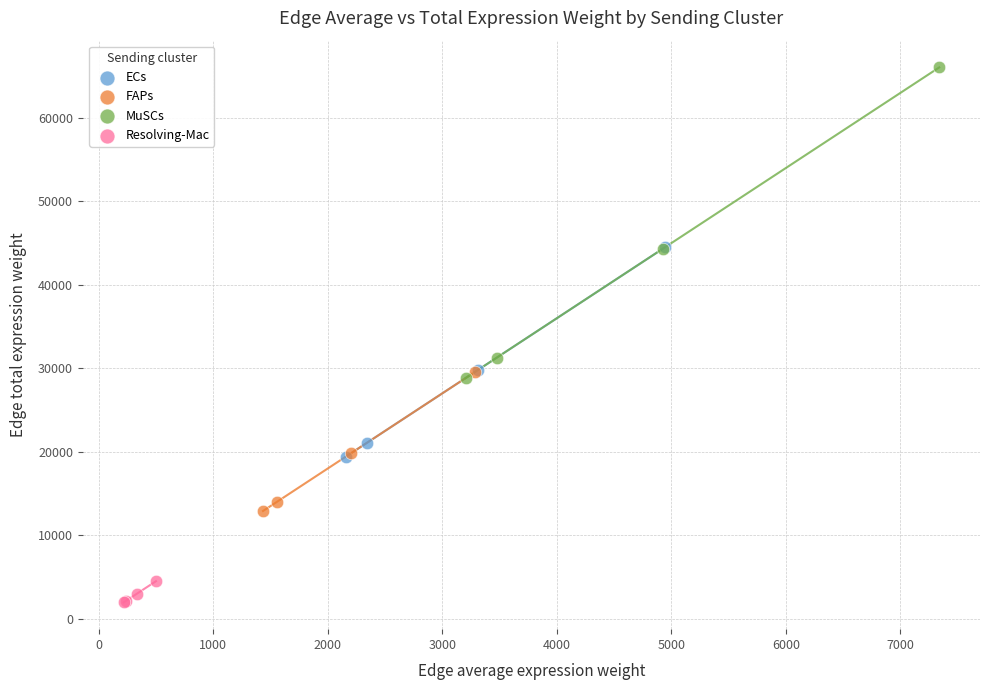

Which series has the widest spread of Y values?

MuSCs